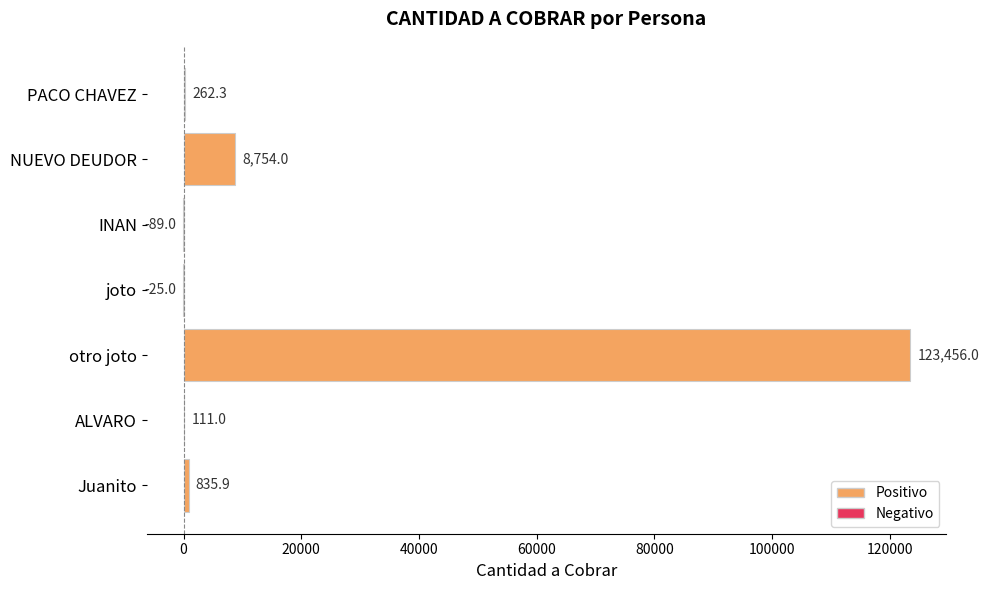

Reading top to bottom, what are all the values shown in this chart?

PACO CHAVEZ=262.3	NUEVO DEUDOR=8754.0	INAN=-89.0	joto=-25.0	otro joto=123456.0	ALVARO=111.0	Juanito=835.9